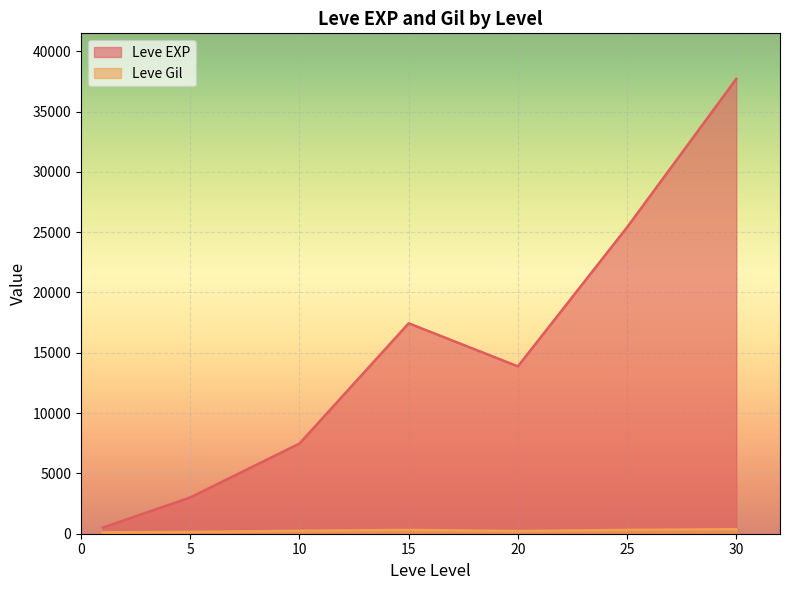

The value of Leve Gil at 1 is 203. True or false?

False